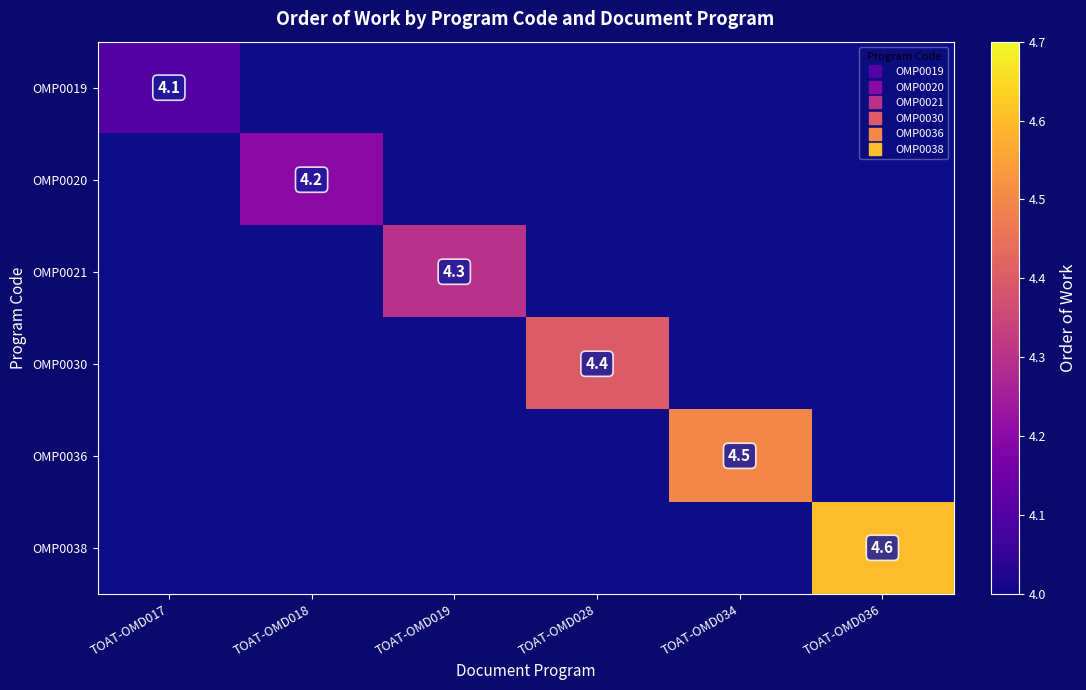

What is the difference between the maximum and minimum values in the OMP0020 series?

4.2